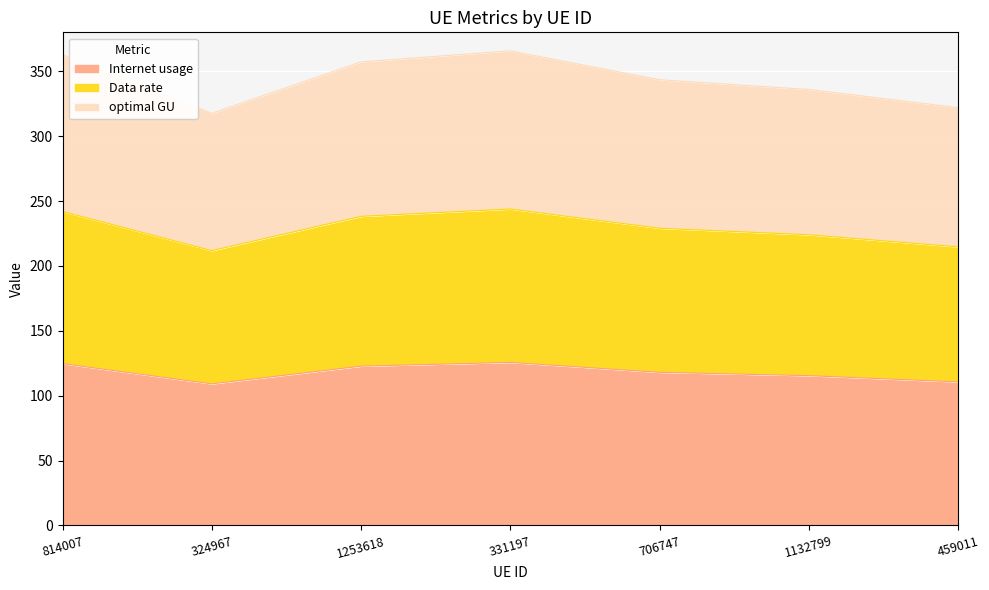

True or false: Internet usage has a value of 122.8 at 1253618.

True